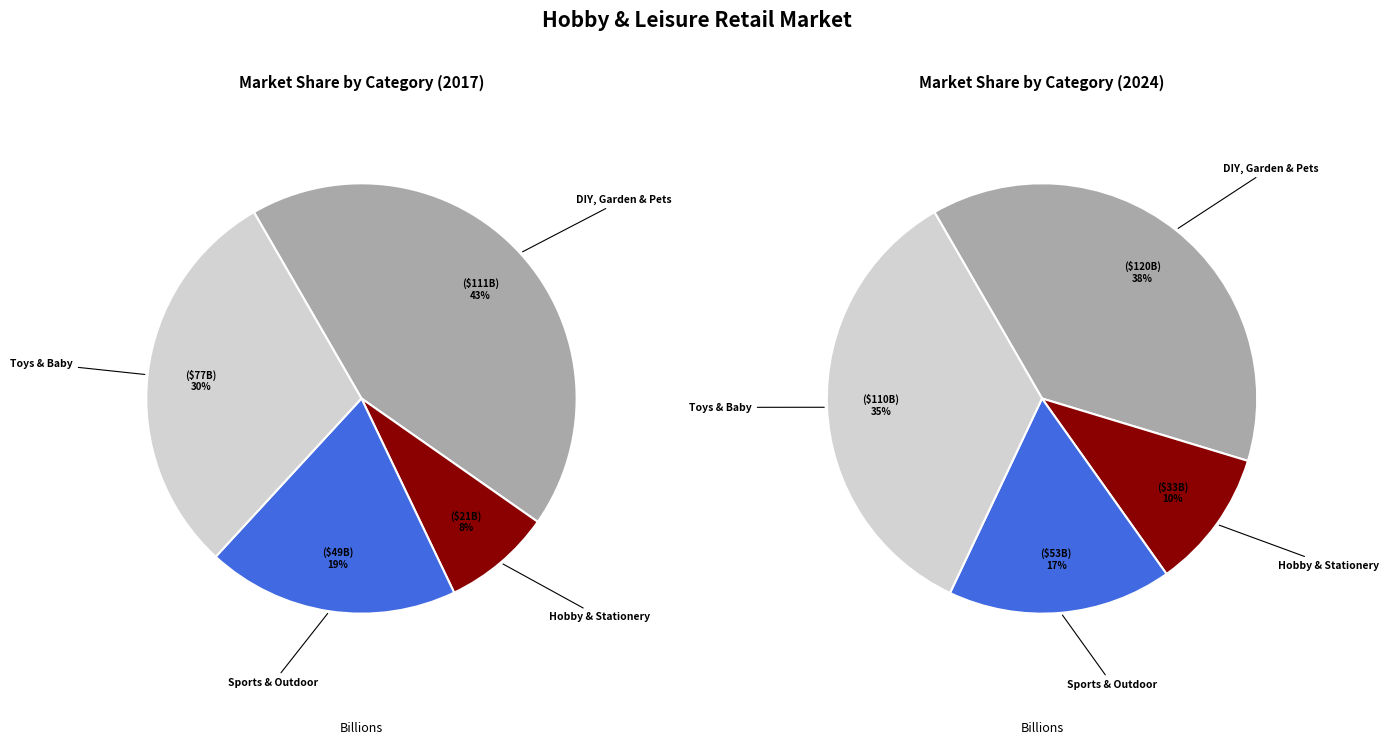

To the nearest percent, what portion does 3 represent?

35%